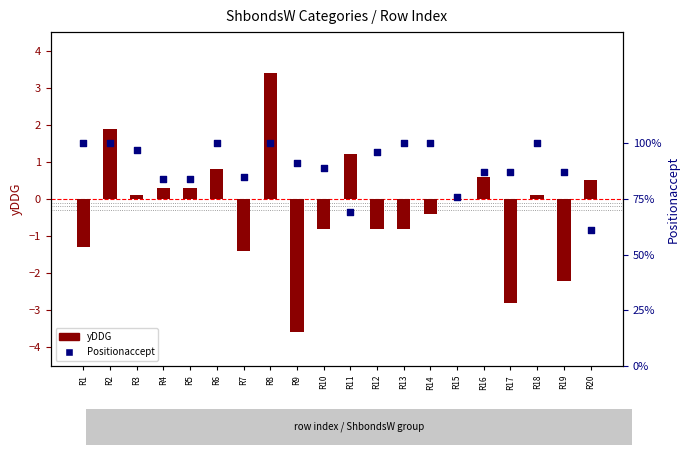

At how many categories does at least one series exceed 1?

3